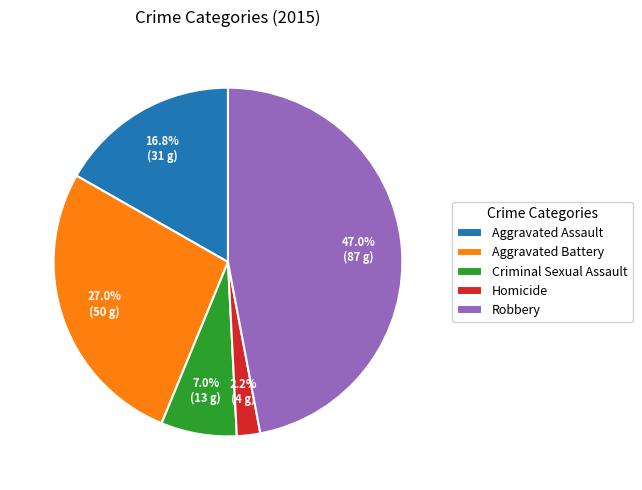

Do Aggravated Battery and Aggravated Assault together represent more than half of the pie?

No